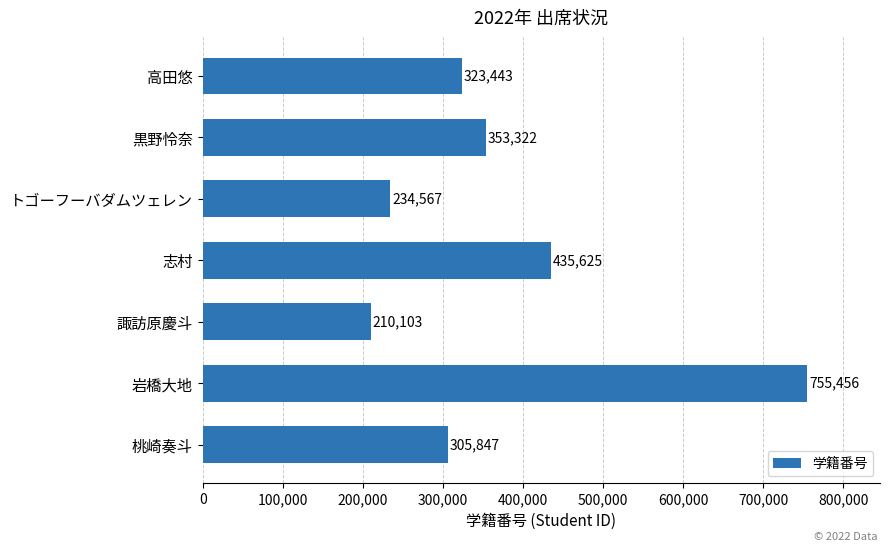

Which category has the highest value across all series?

岩橋大地